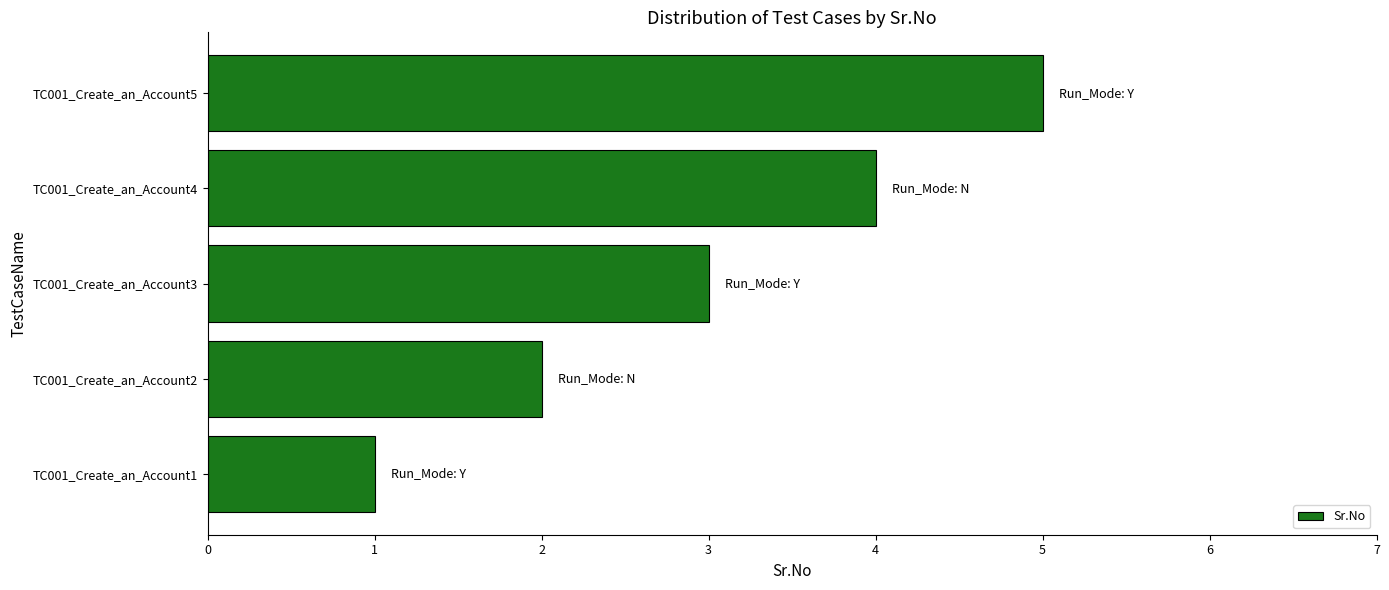

Are the bars horizontal?

Yes